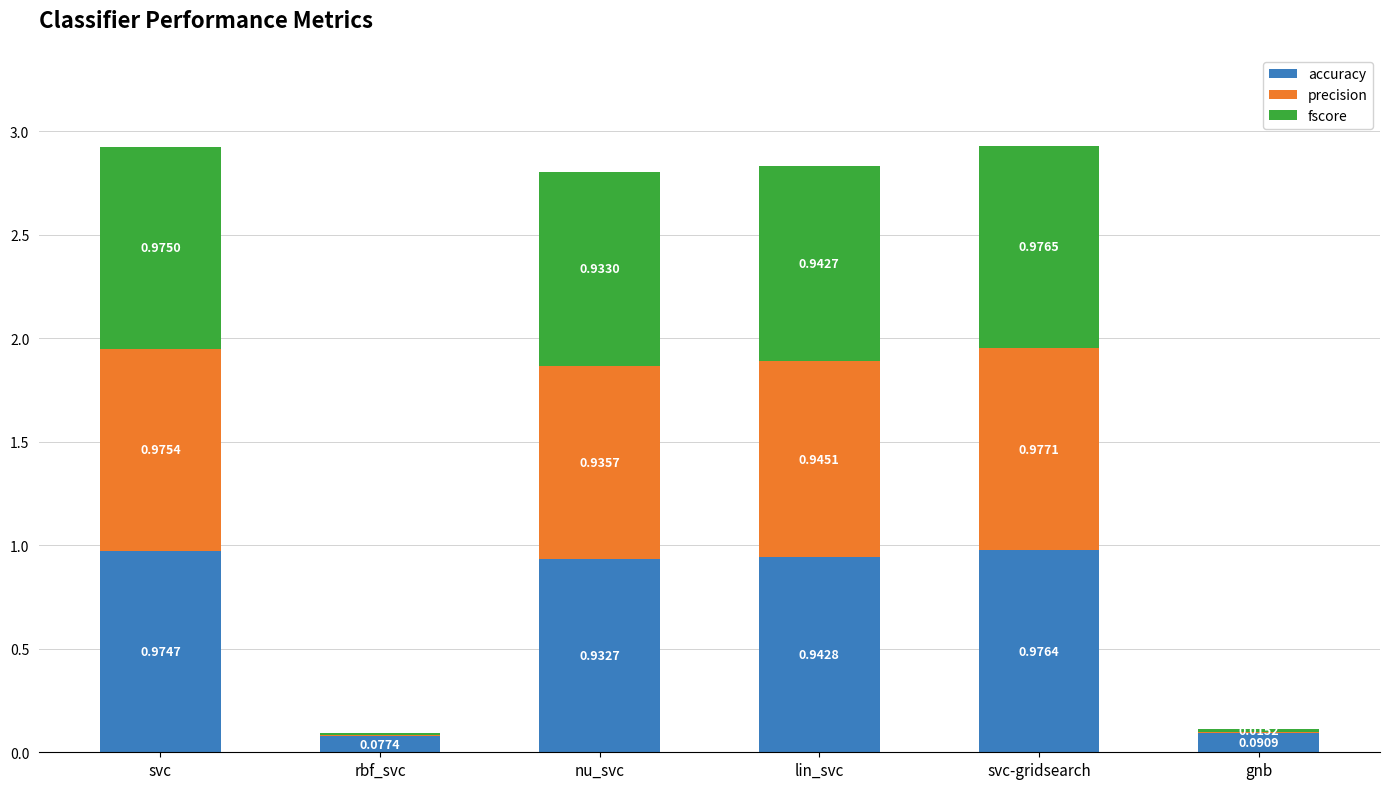

What is the total value across all series at lin_svc?

2.8